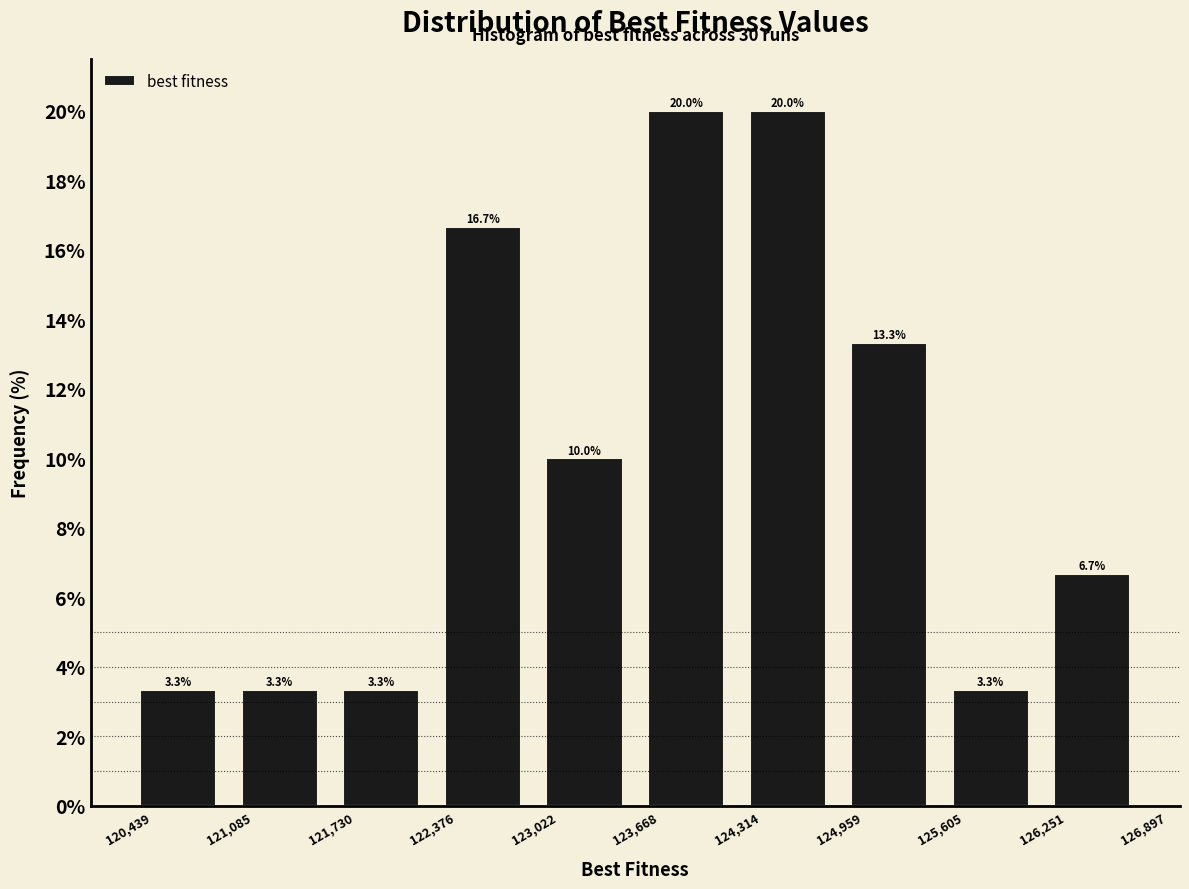

How tall is the bar that spans 121,085 to 121,730 on the x-axis?

3.3